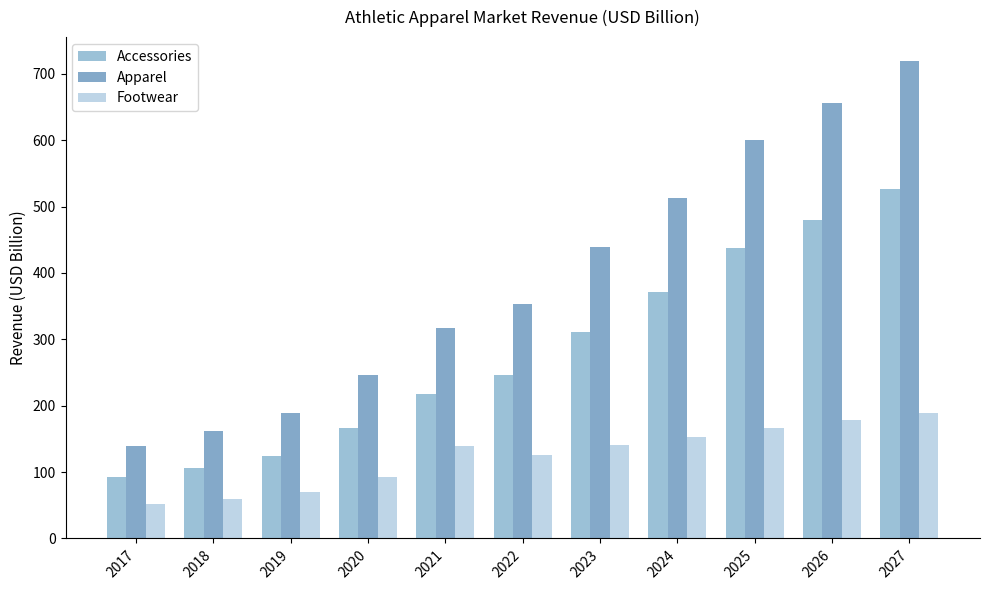

How many bars are there in total?

33